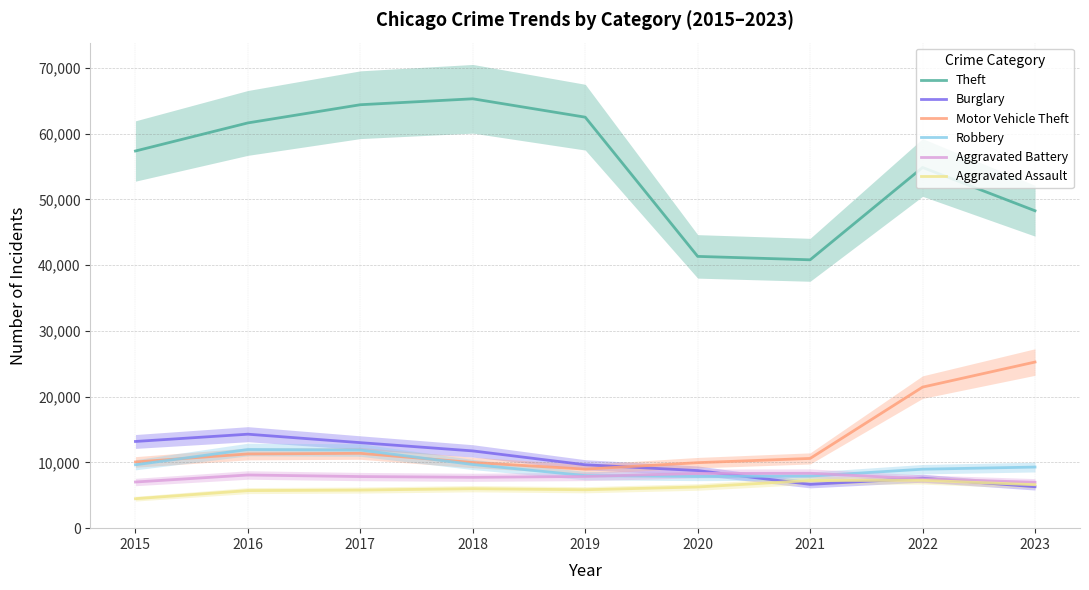

How many interior local peaks does the Aggravated Battery series have?

2